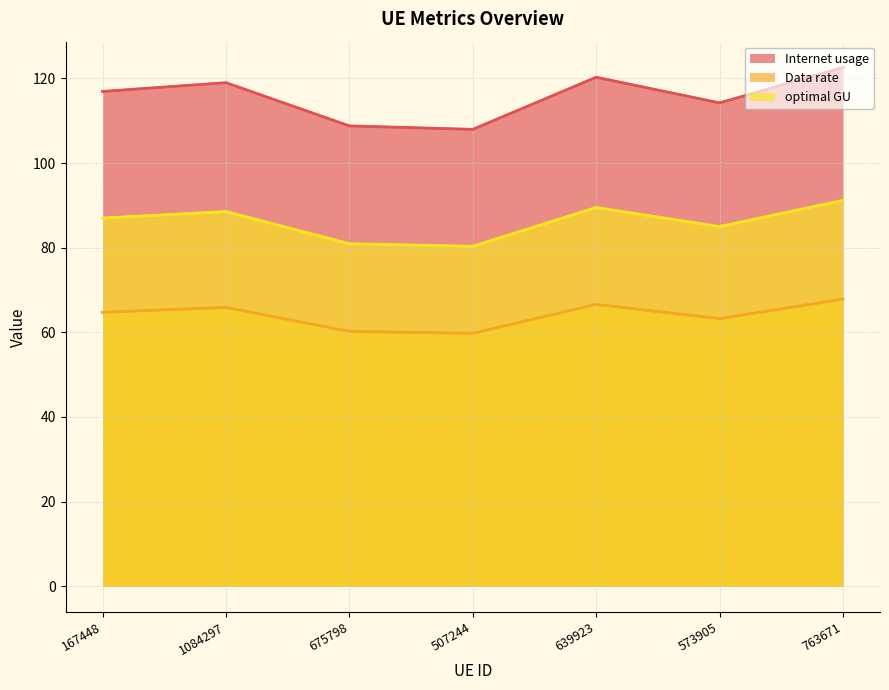

List the labels in order of Internet usage value, smallest first.

507244, 675798, 573905, 167448, 1084297, 639923, 763671